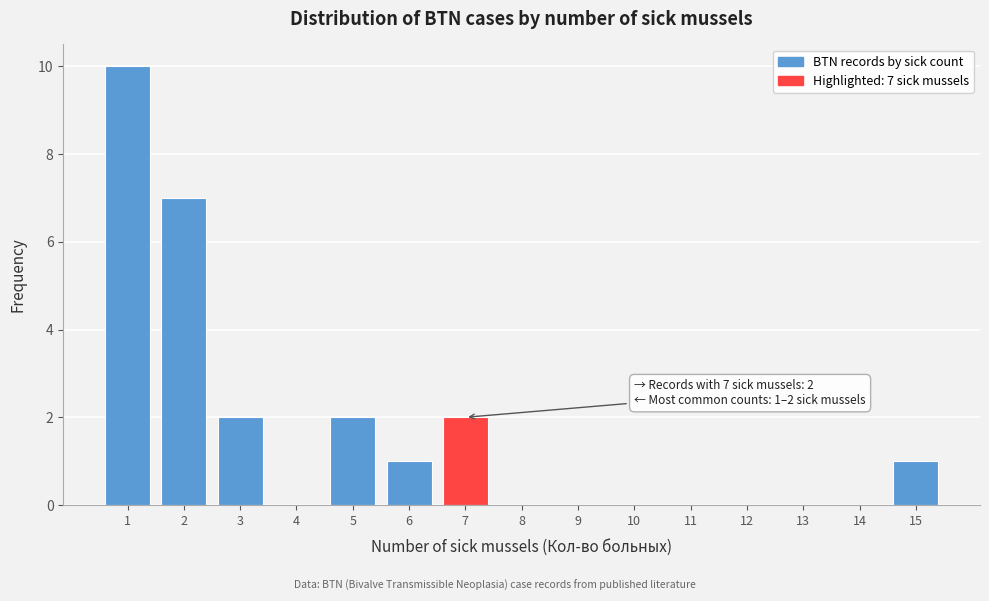

Over which range of the x-axis is the bar tallest?

0.5 to 1.5